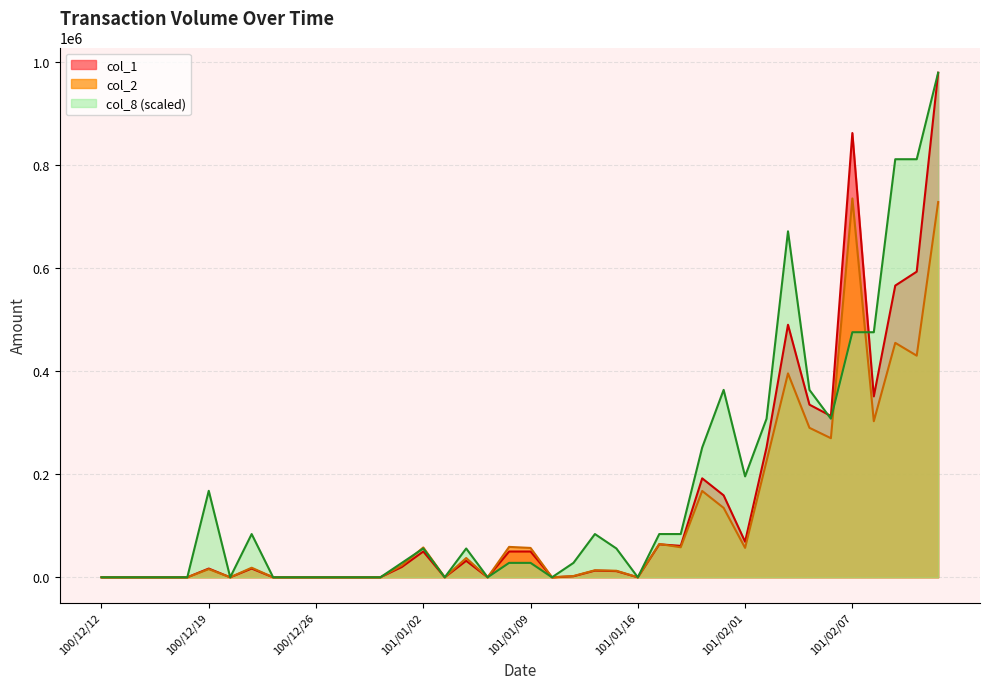

What is the sum of all col_1 values?

5549000.0